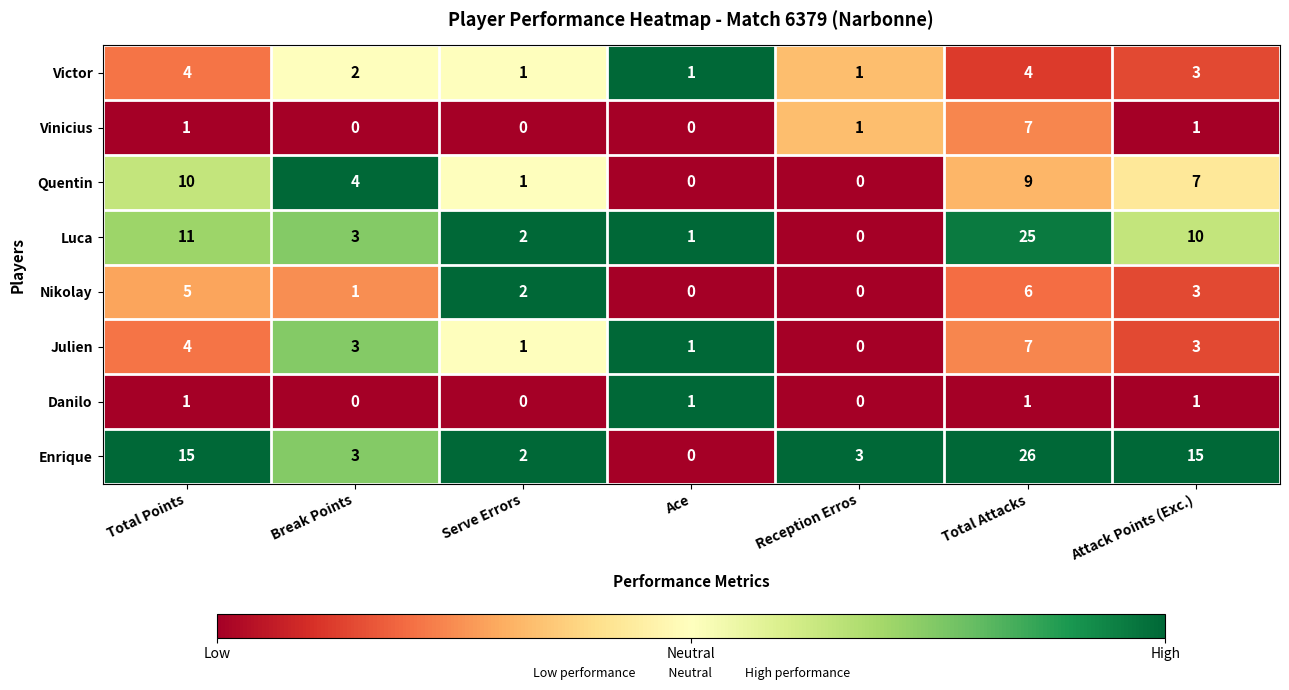

Which series has the largest range (max minus min)?

Enrique